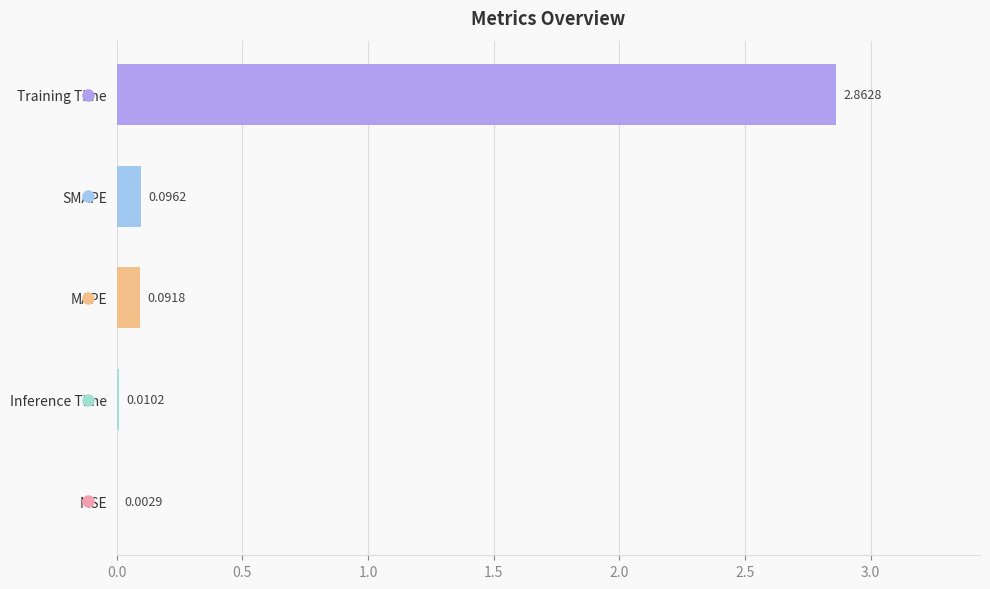

Which has a higher value, MAPE or Inference Time?

MAPE